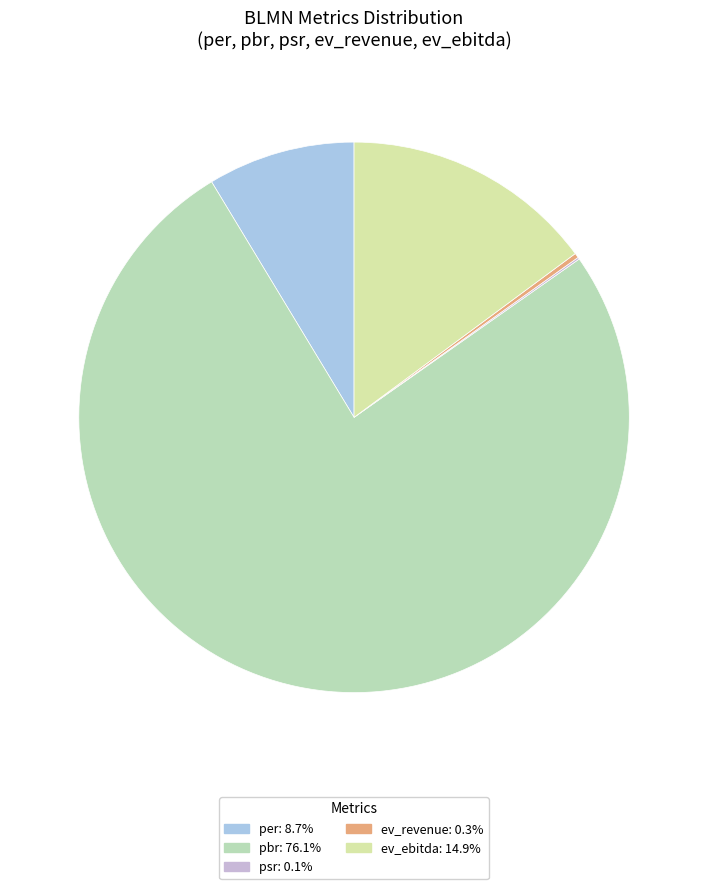

Count the number of slices in the pie.

5